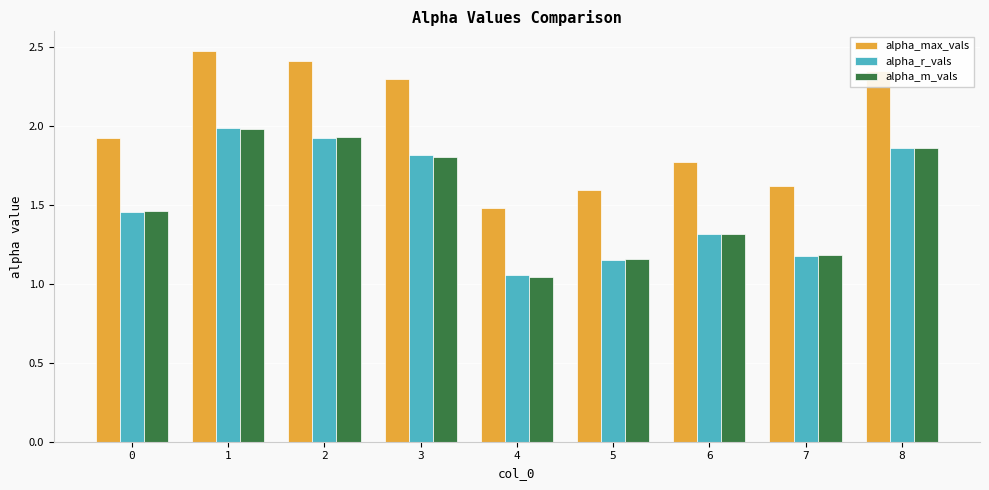

Does the chart contain any negative values?

No